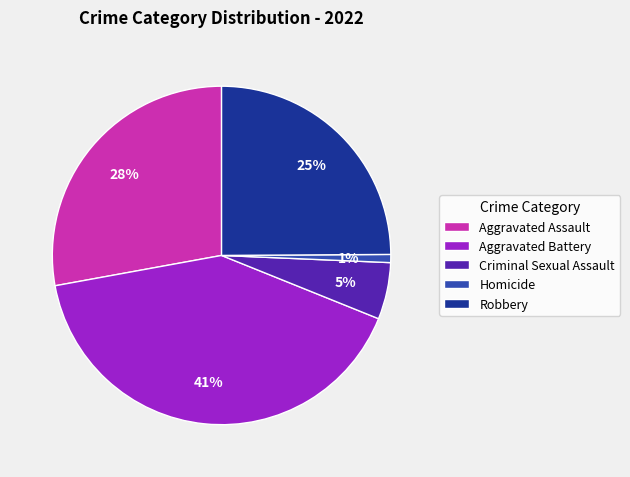

True or false: Homicide accounts for 1% of the total.

True